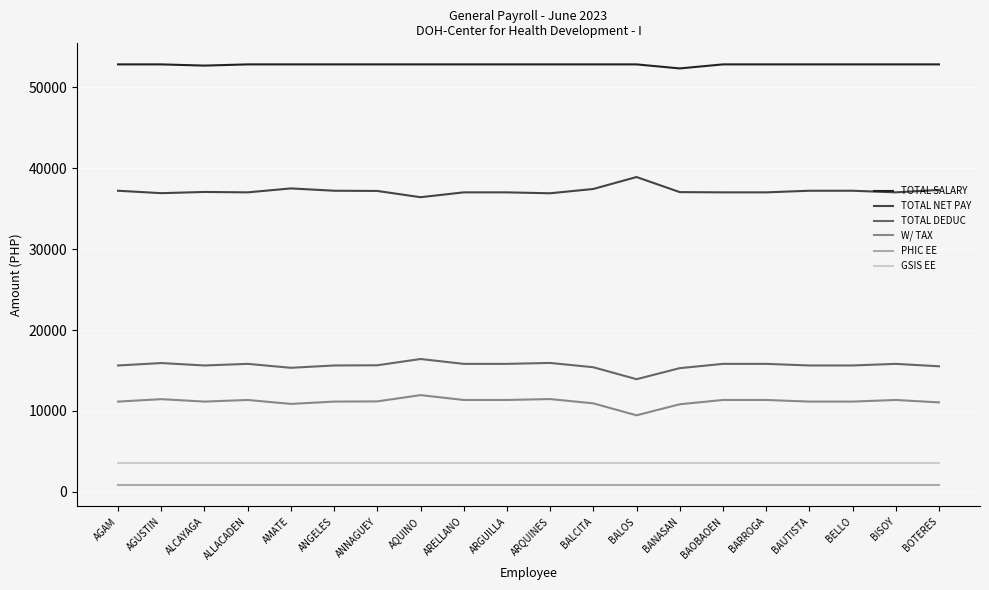

What value does the W/ TAX series have at BALOS?

9459.4